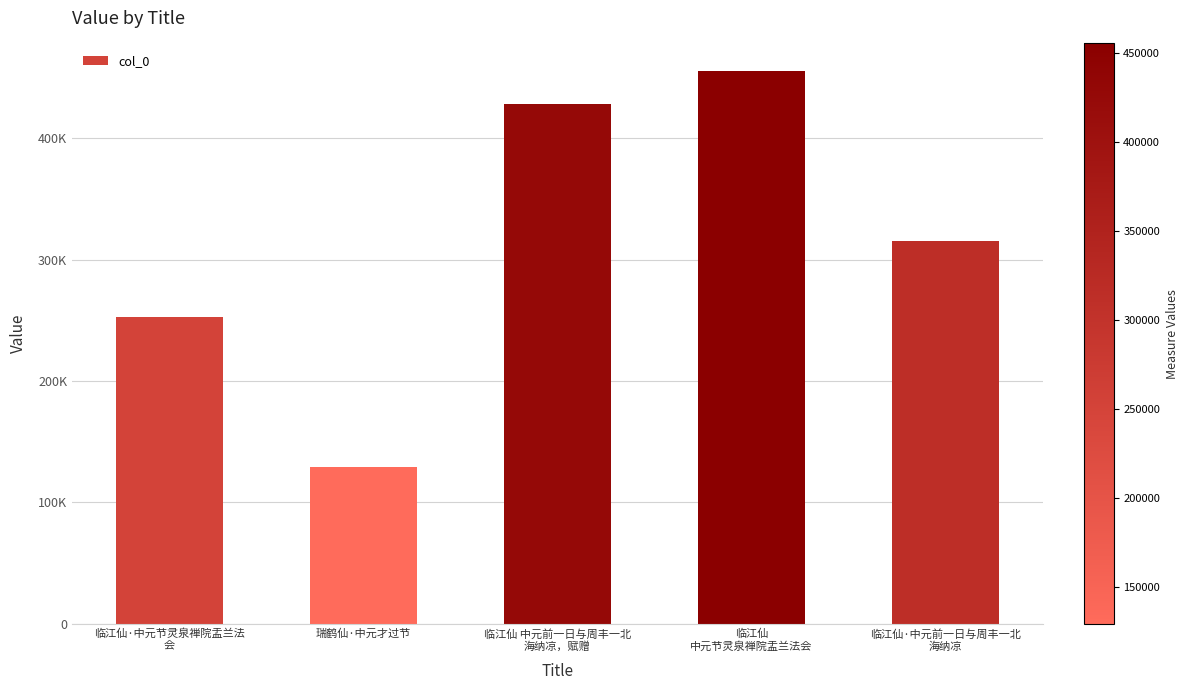

What is the label of the 1st bar from the left?

临江仙·中元节灵泉禅院盂兰法
会